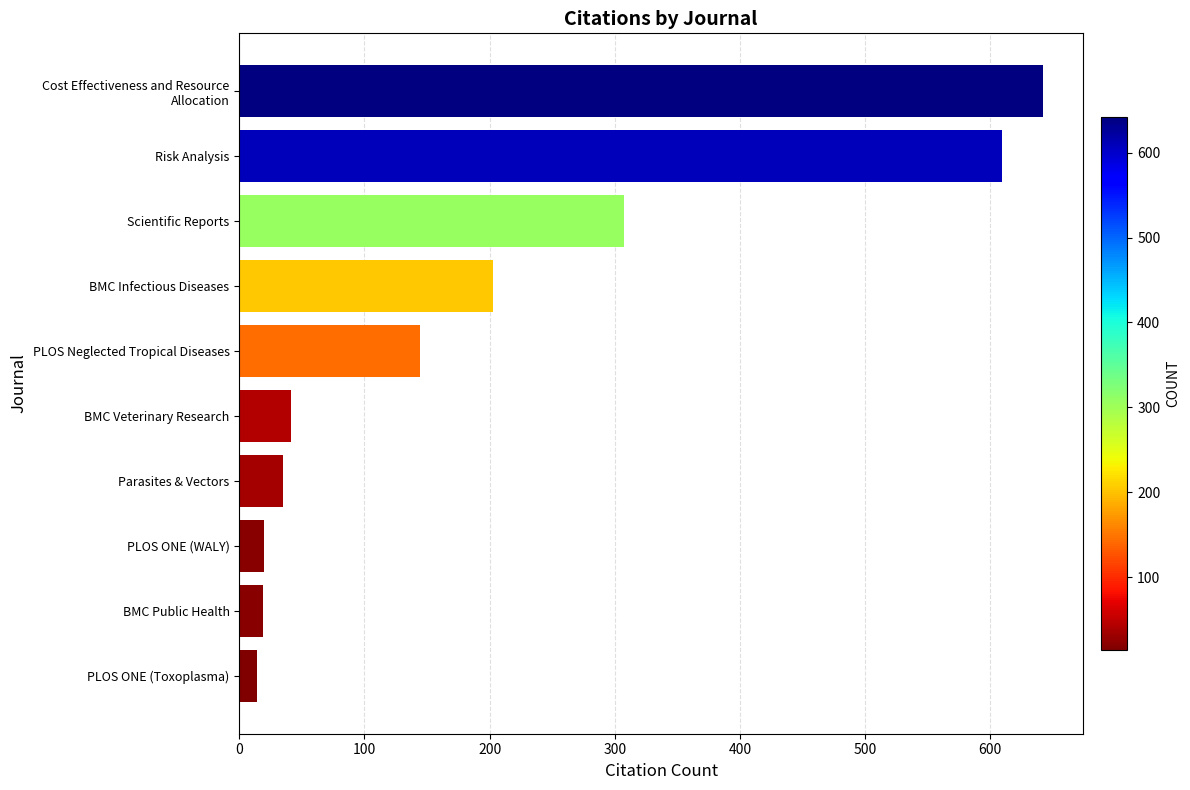

Approximately how many times larger is the value at PLOS ONE (Toxoplasma) compared to PLOS ONE (WALY)?

0.7